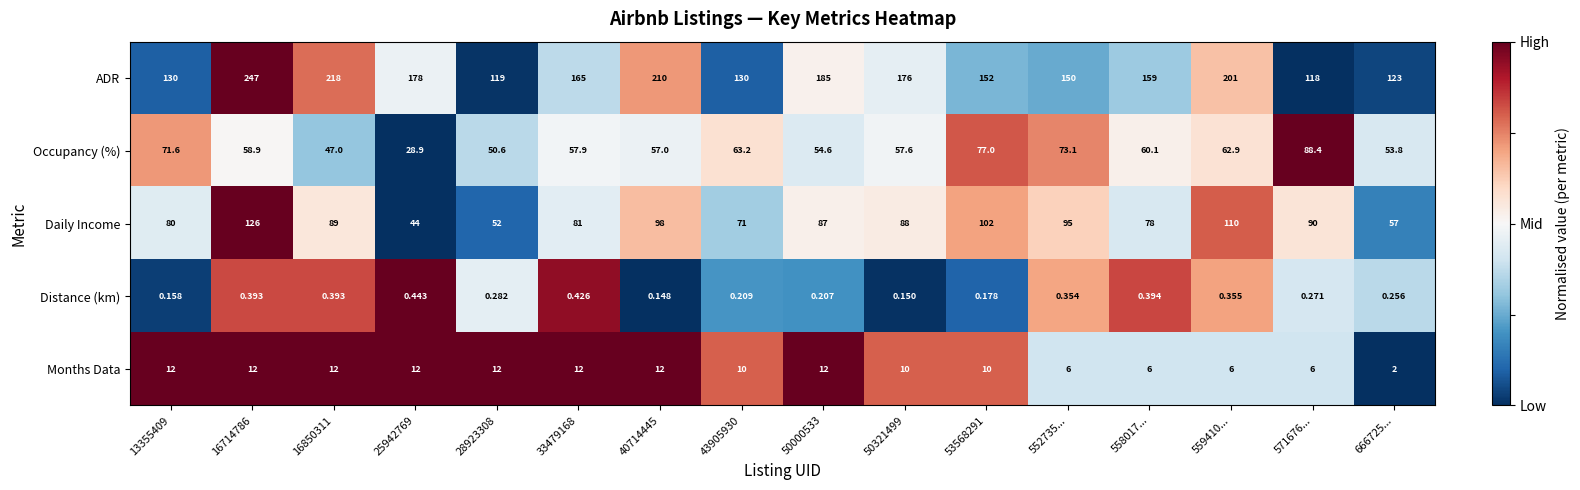

Which series has the largest range (max minus min)?

ADR